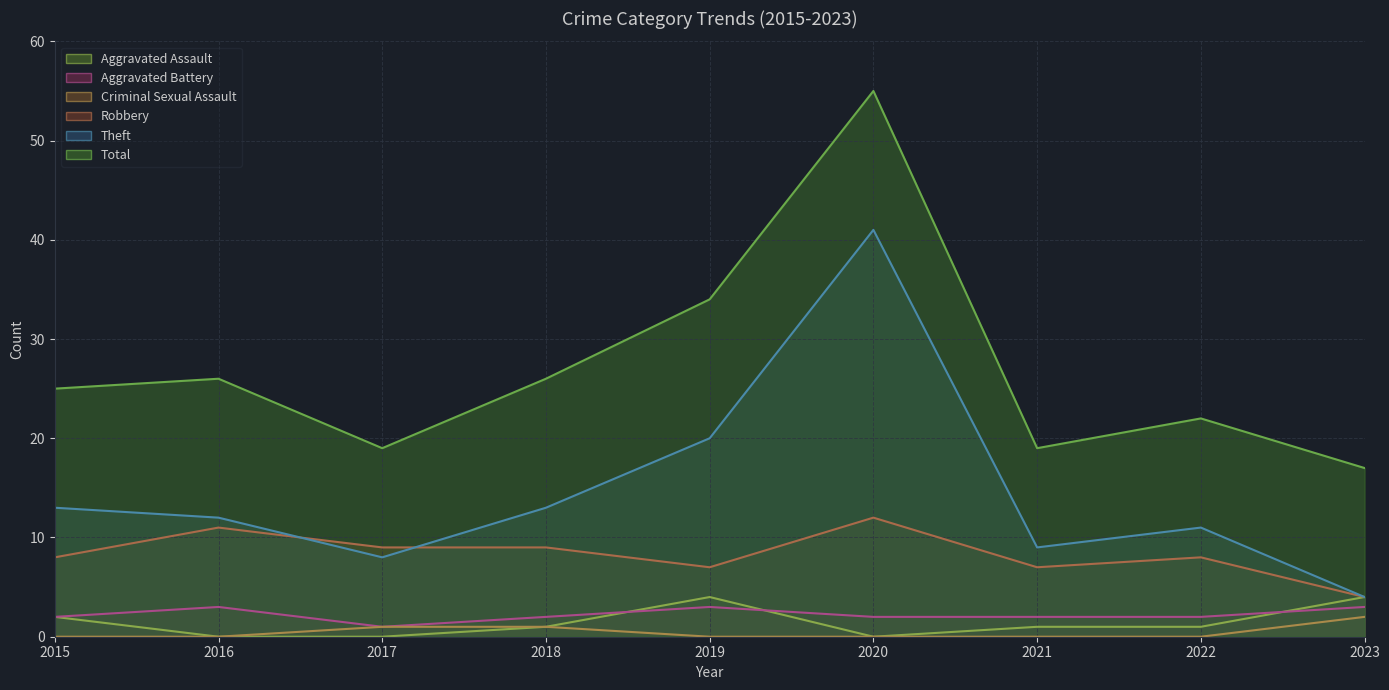

True or false: Criminal Sexual Assault has more than 2 points higher than both neighbors.

False